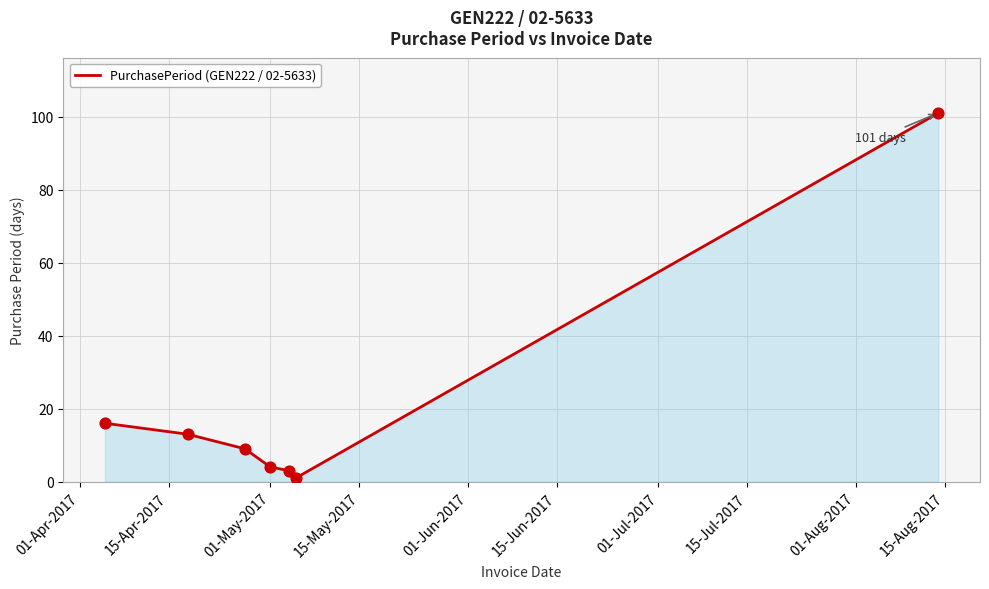

What is the greatest value displayed?

101